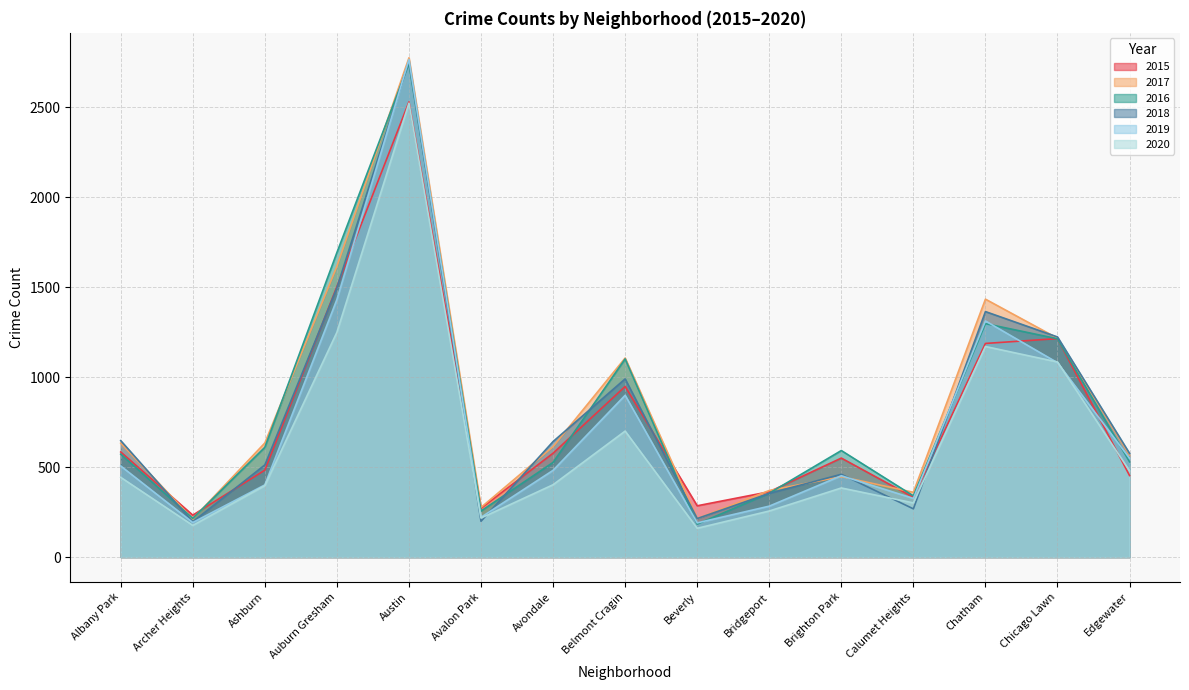

Rank the series by their maximum value, from highest to lowest.

2017, 2019, 2018, 2016, 2015, 2020